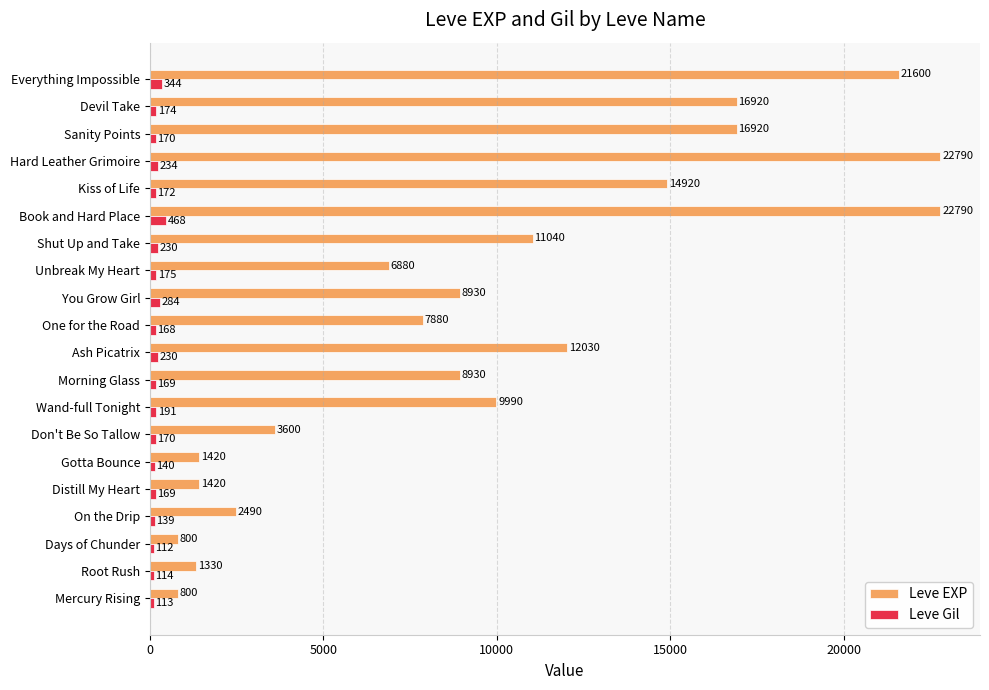

Which category has the lowest value in the Leve Gil series?

Days of Chunder